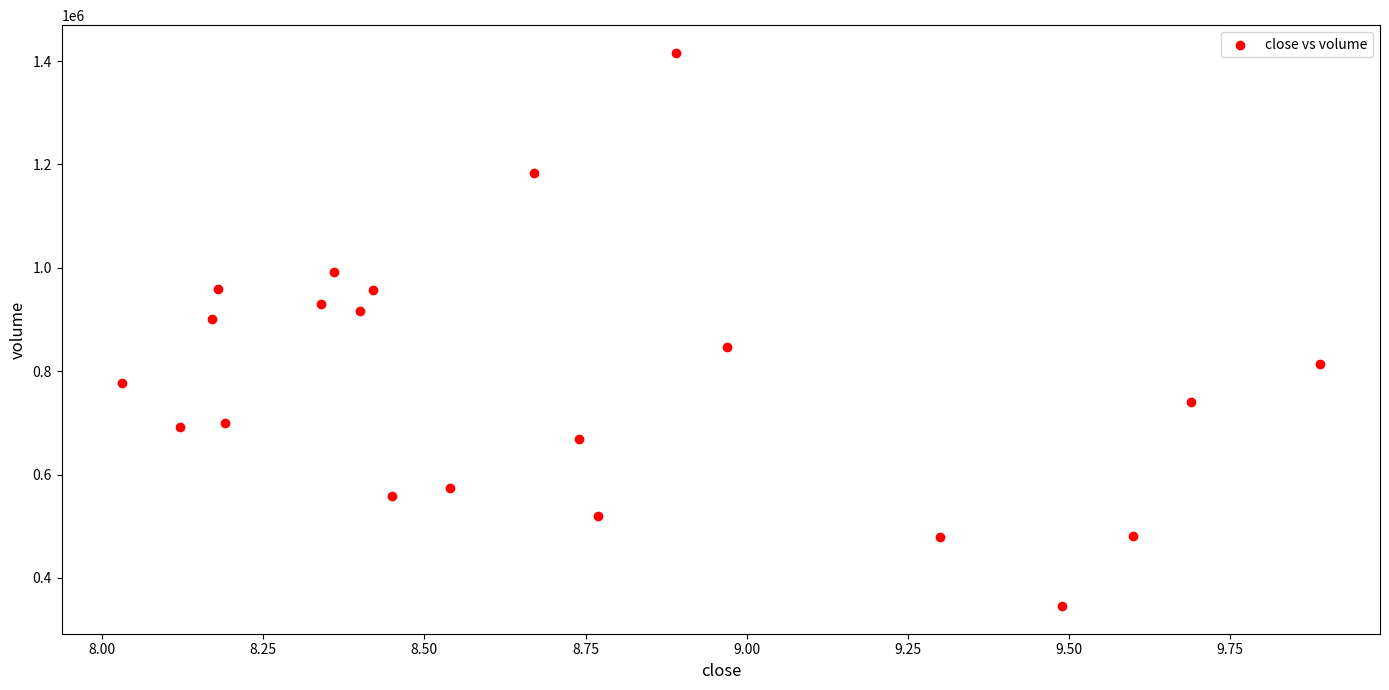

What is the range of X values (max minus min)?

1.9